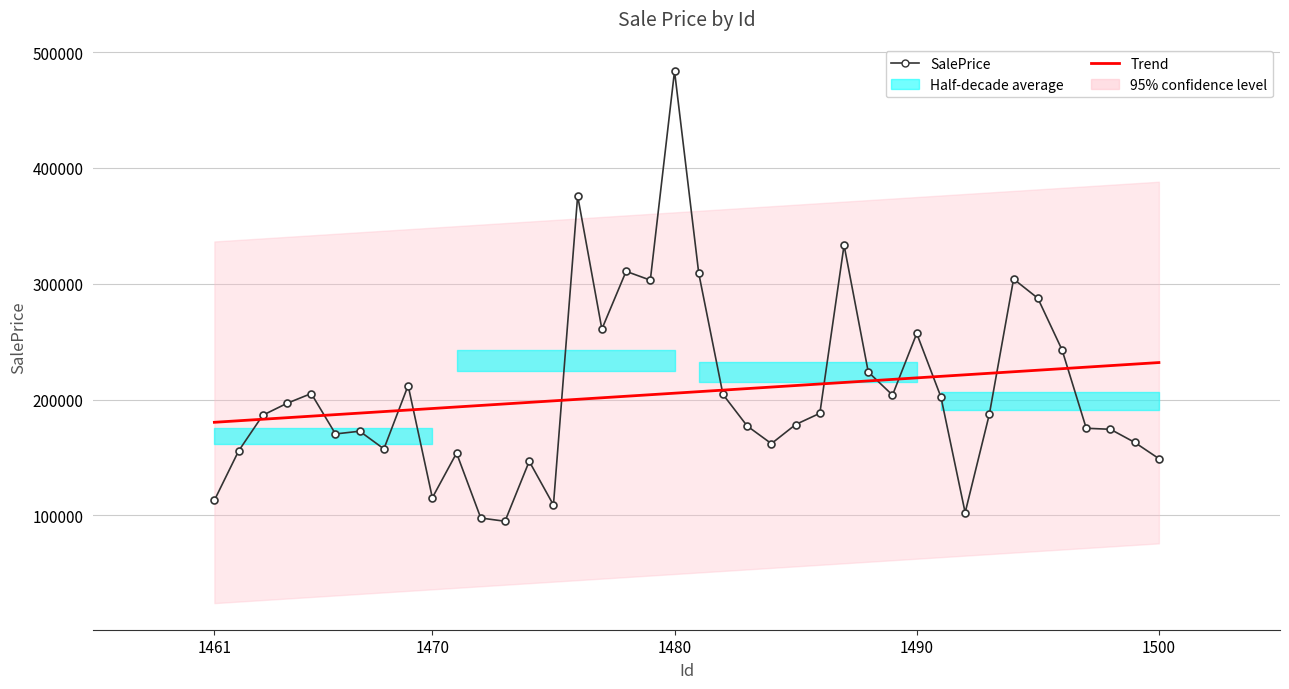

Which series has the largest range (max minus min)?

SalePrice